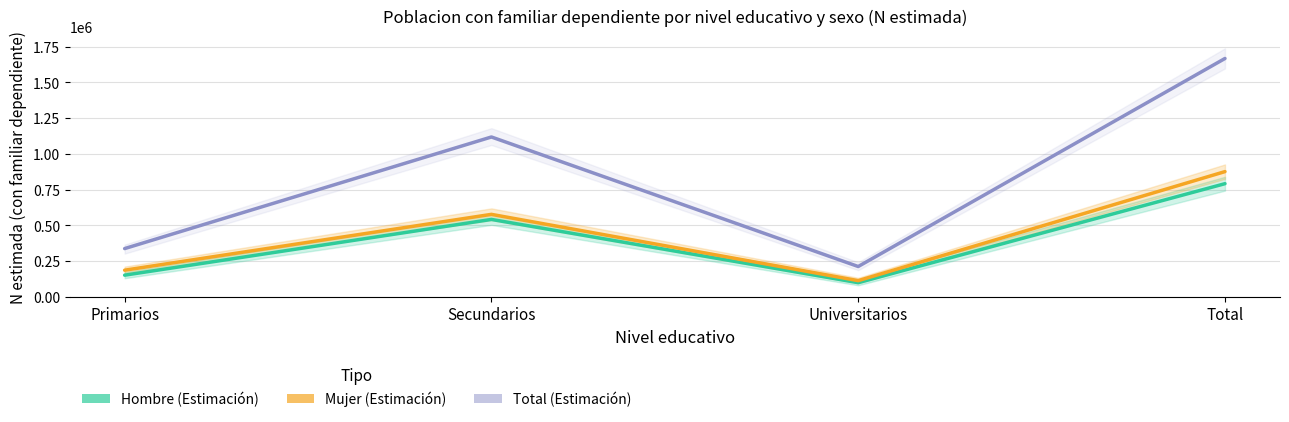

What is the difference between the maximum and minimum values in the Mujer (Estimación) series?

763200